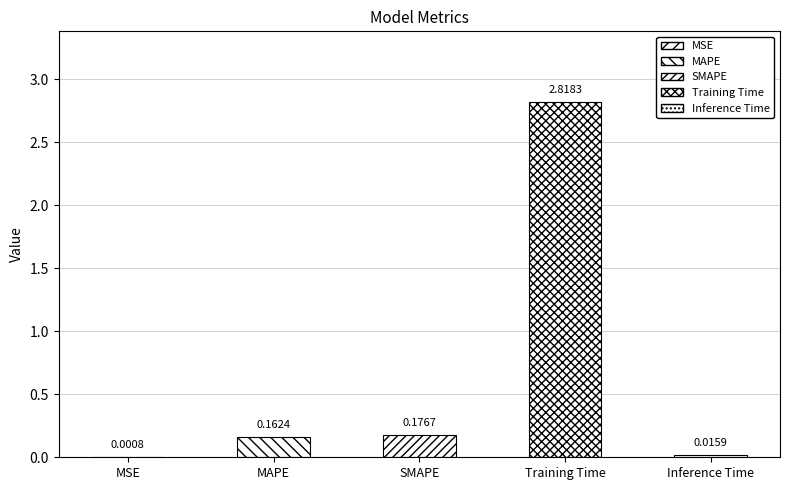

Which has a higher value, MSE or SMAPE?

SMAPE